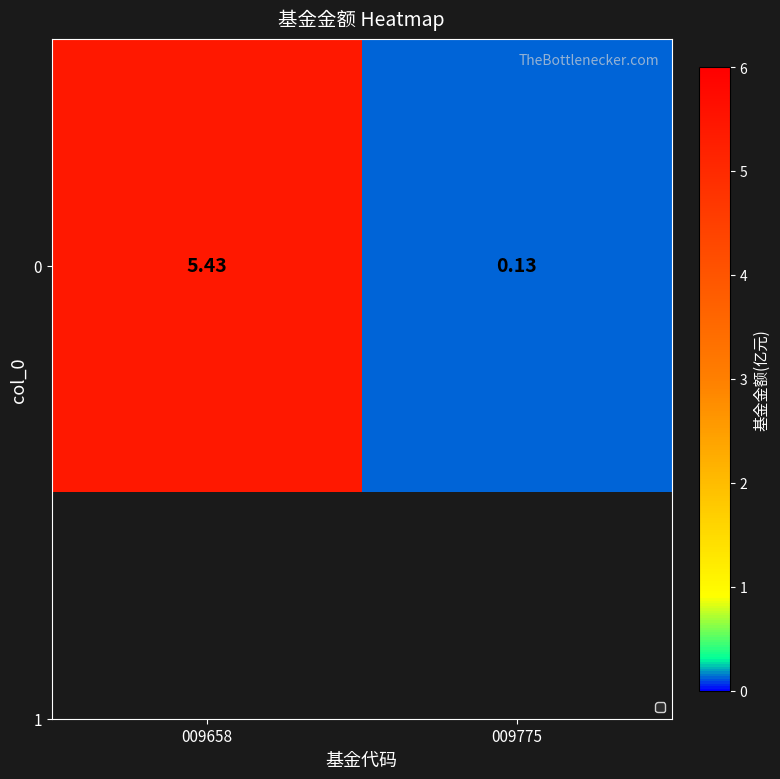

Reading left to right, list all the values displayed in this chart.

009658=5.4	009775=0.1